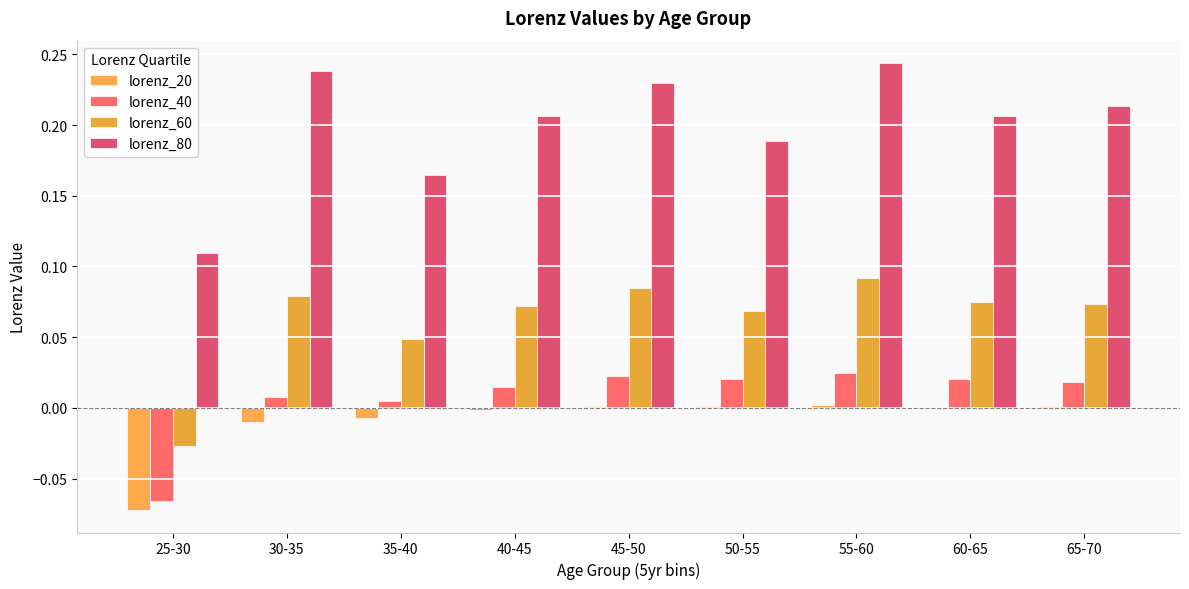

Which label corresponds to the largest value in the chart?

55-60